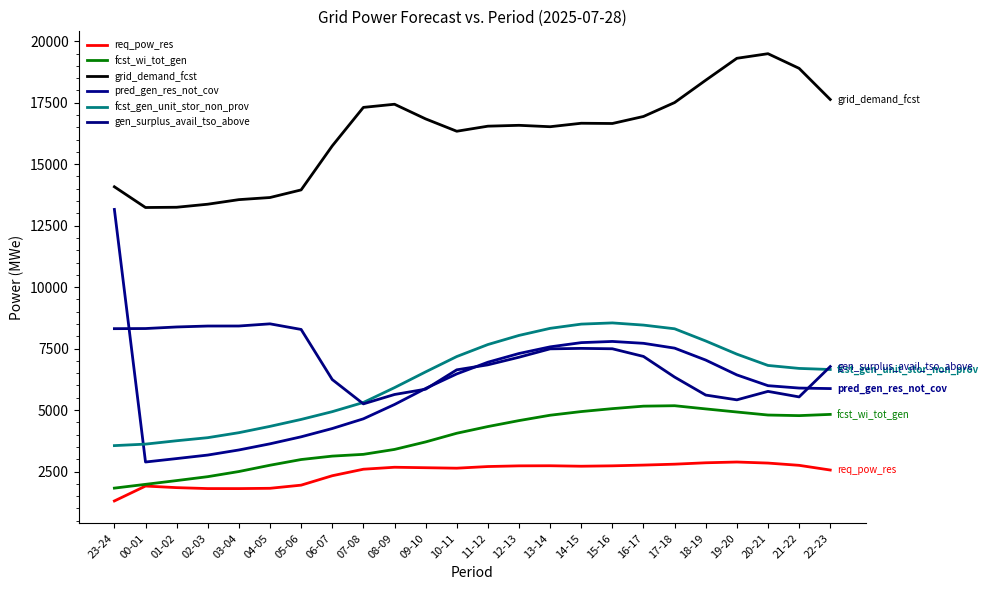

The fcst_gen_unit_stor_non_prov series shows 6637 at 04-05. True or false?

False